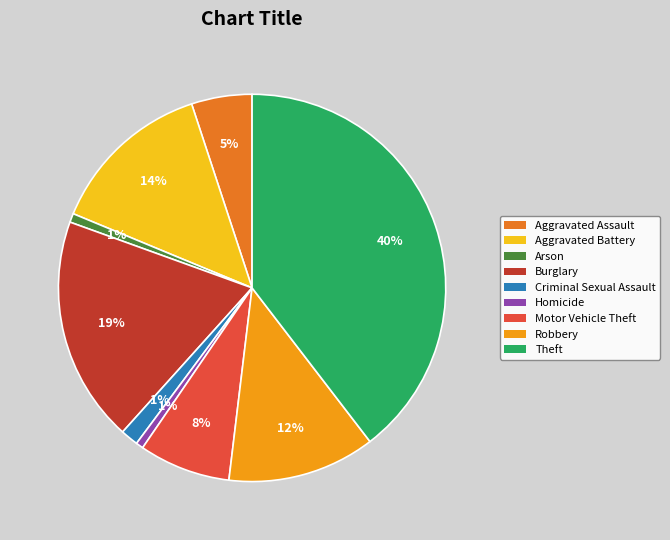

To the nearest percent, what portion does Burglary represent?

19%